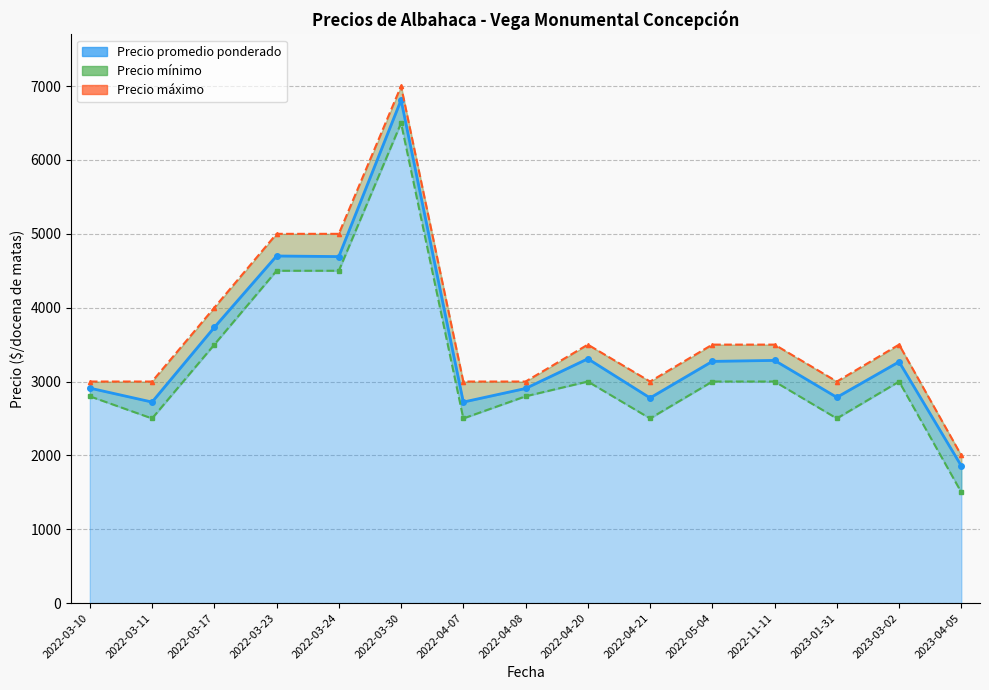

Which category has the highest value in the Precio mínimo series?

2022-03-30